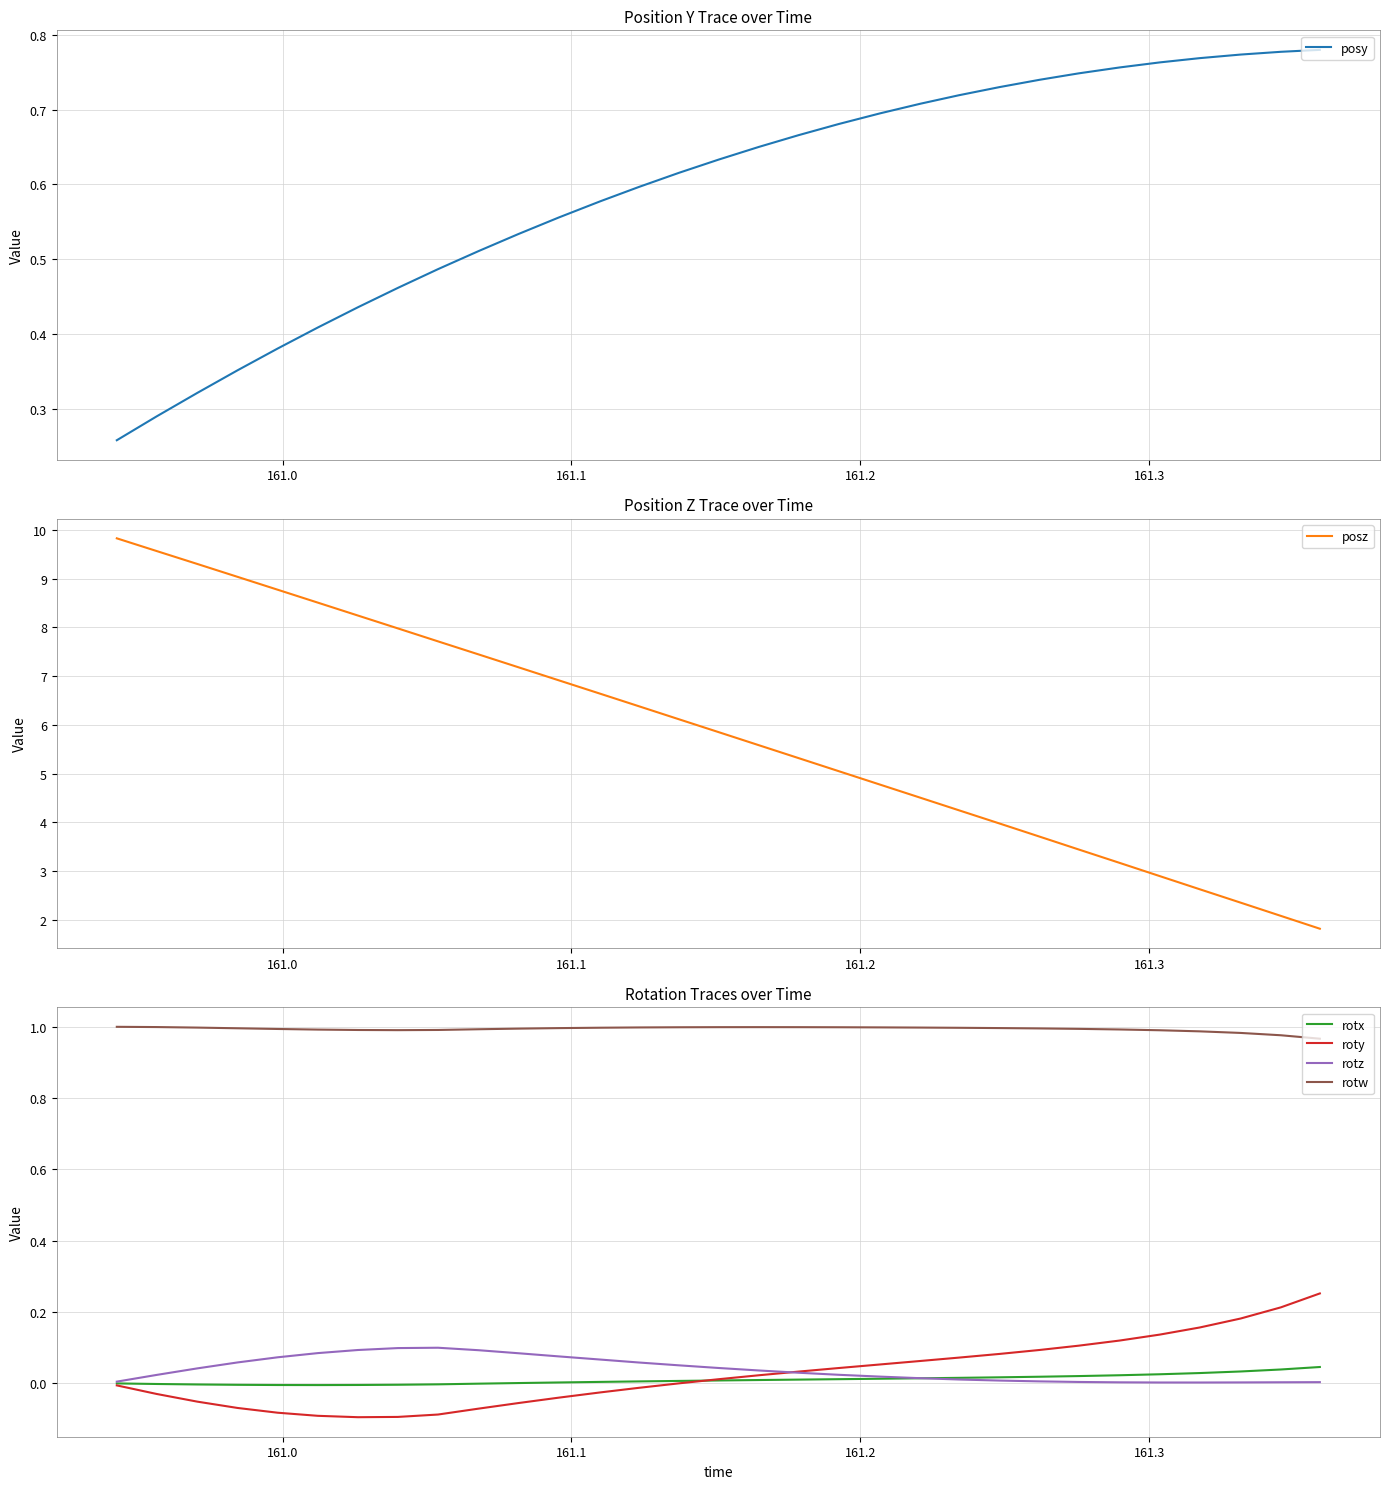

True or false: roty and rotw cross at least once.

False